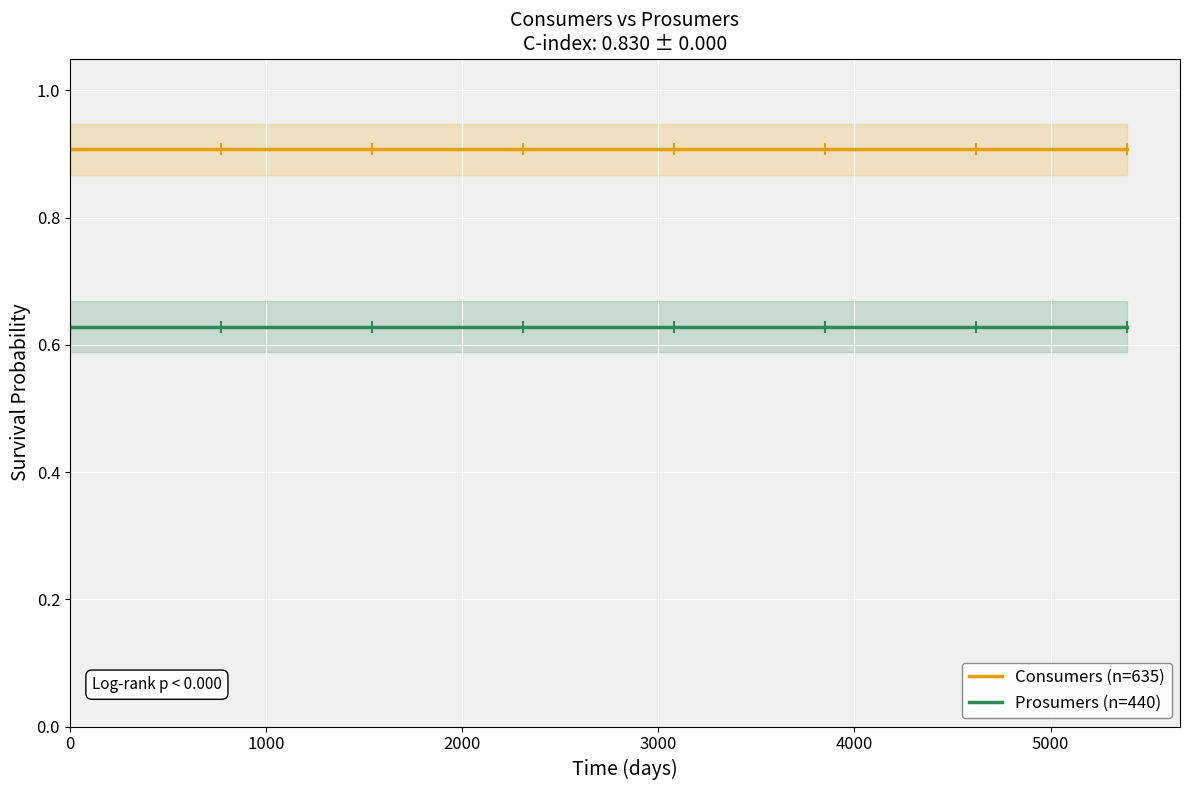

What is the average value of the Prosumers (n=440) series?

0.6